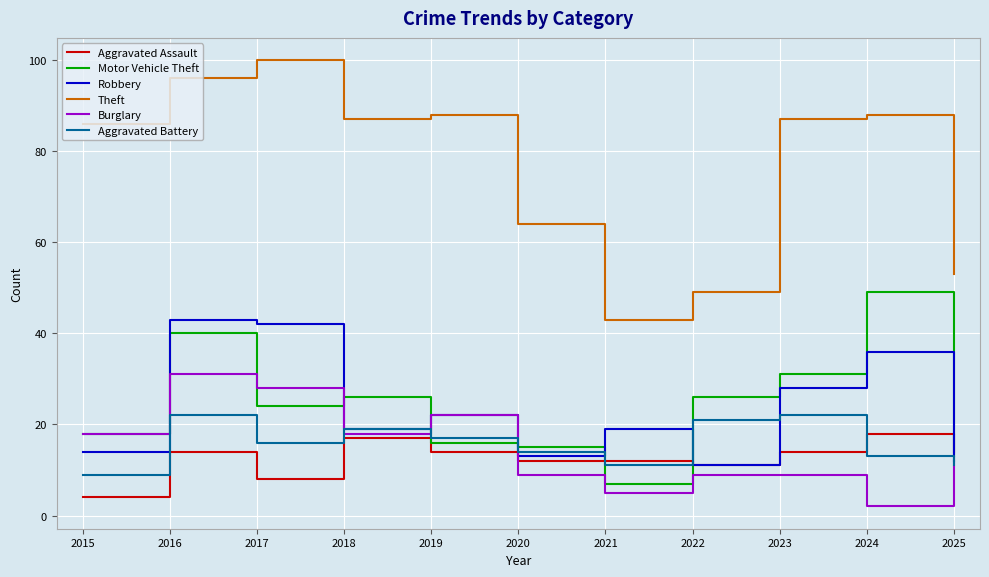

Read the Aggravated Assault value at 2019.

14